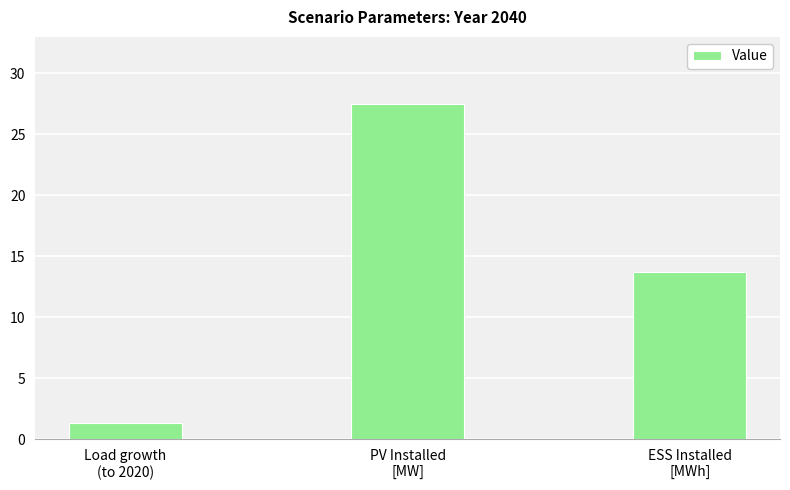

What is the difference between the values at PV Installed
[MW] and Load growth
(to 2020)?

26.2